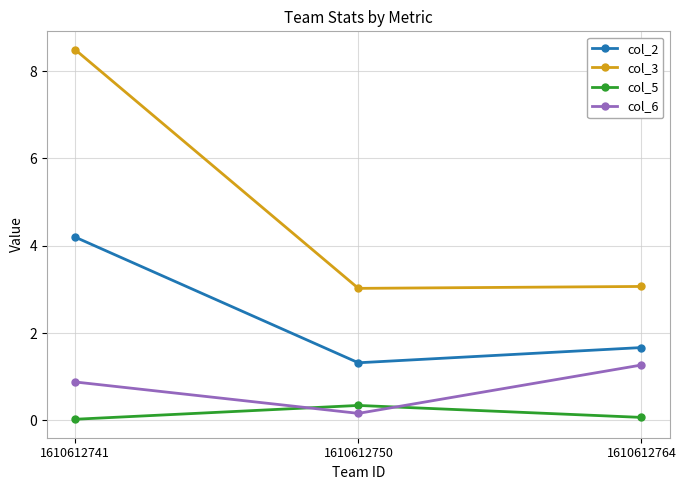

What are all the series names shown in the legend?

col_2, col_3, col_5, col_6